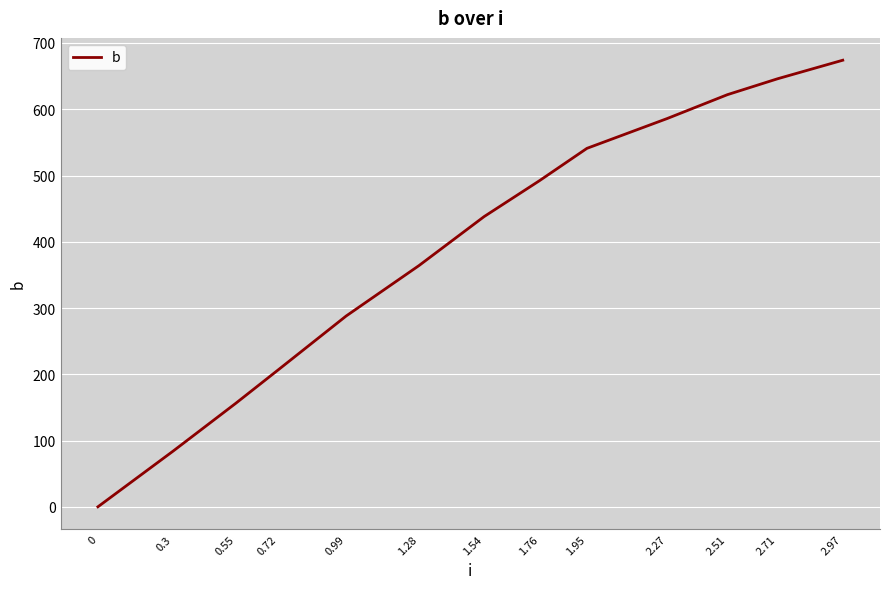

What position from the right is 1.28?

8